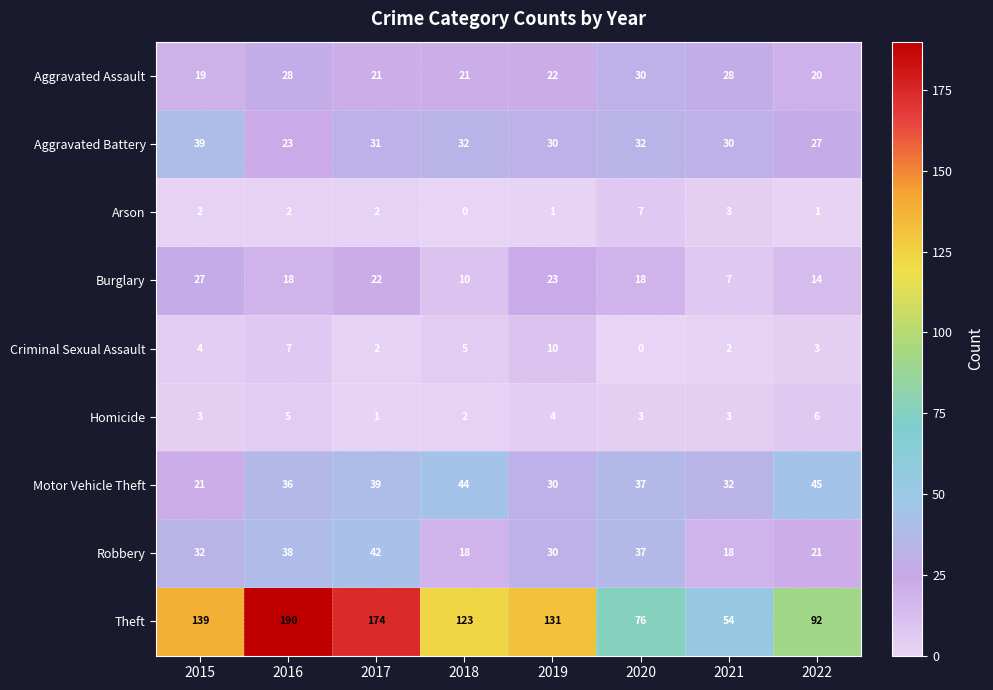

What is the average value of the Theft series?

122